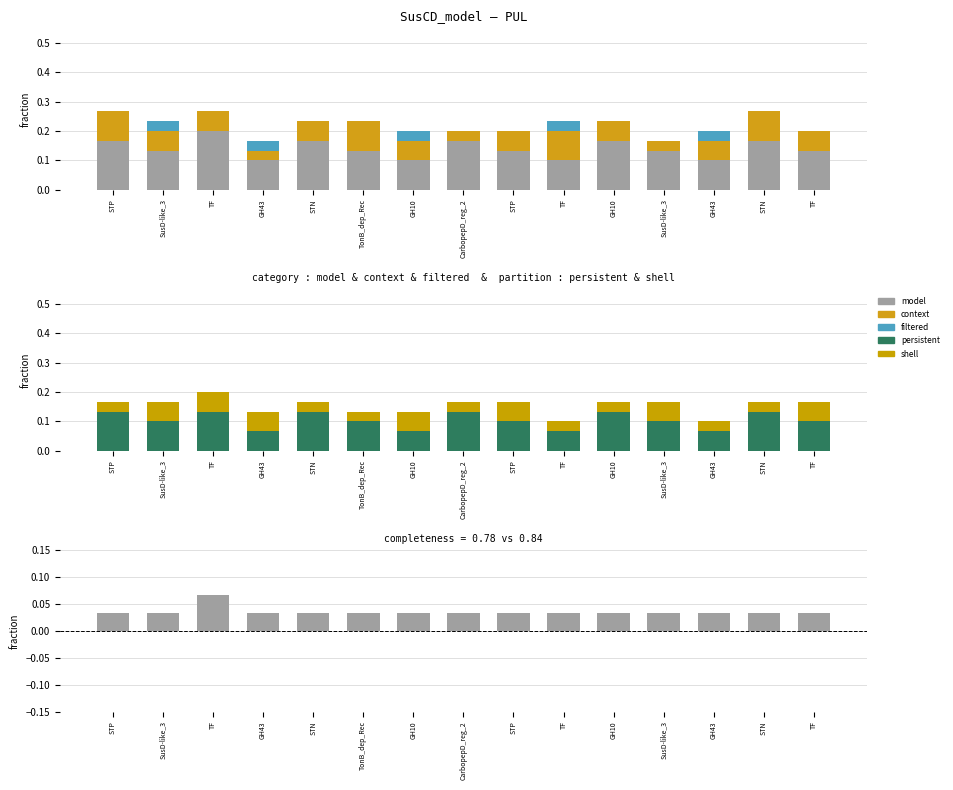

What is the total value across all series at STN?

0.4